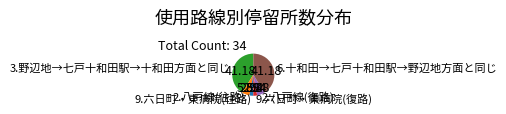

Do 6.十和田→七戸十和田駅→野辺地方面と同じ and 2.八戸線(往路) together represent more than half of the pie?

No